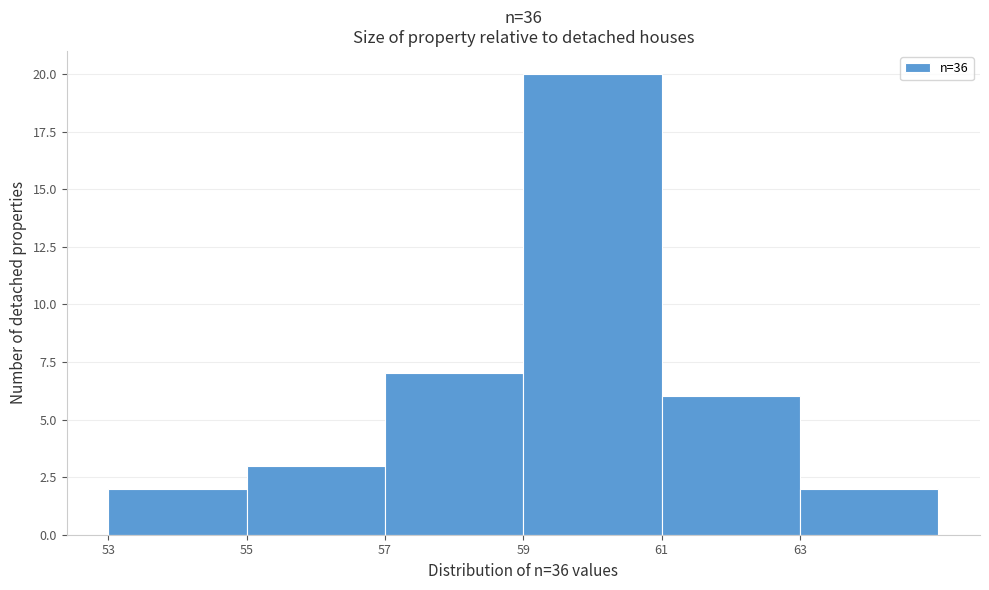

Reading left to right, list every bar in this chart as the range it spans on the x-axis followed by its height. The values are not printed on the chart, so give them approximately, as read against the axis.

53 to 55: 2
55 to 57: 3
57 to 59: 7
59 to 61: 20
61 to 63: 6
63 to 65: 2